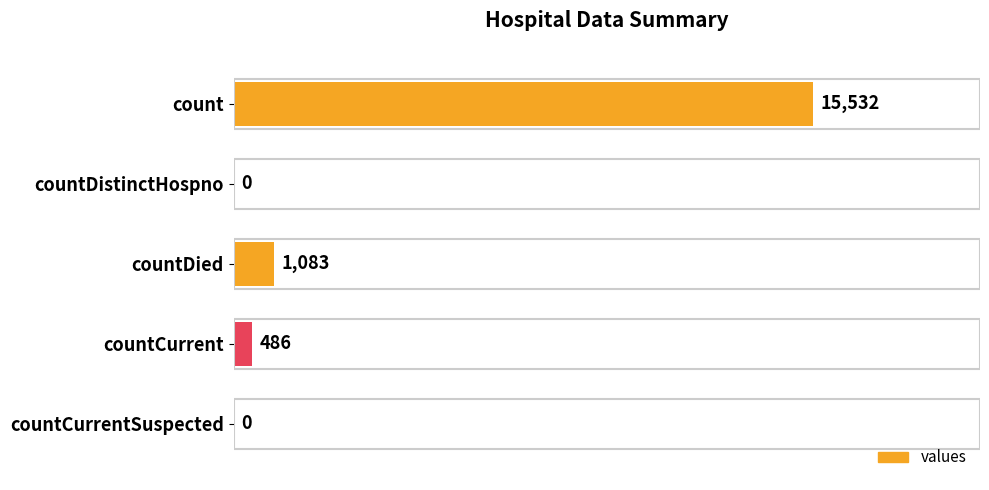

What is the approximate value at countDied, to the nearest 100?

1100